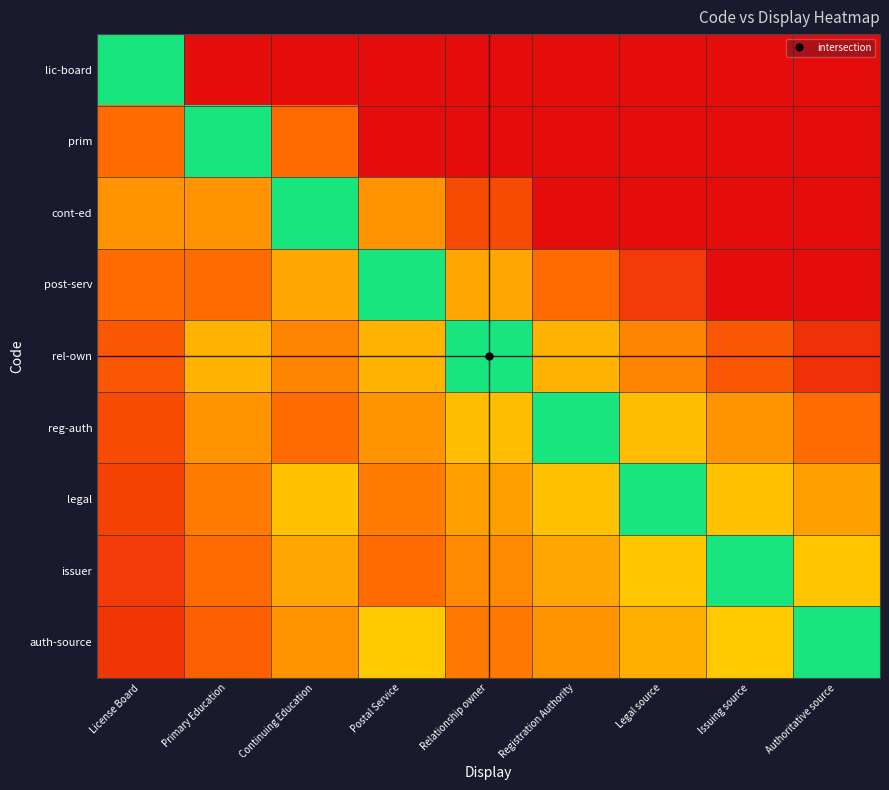

Which series has the largest total across all categories?

legal